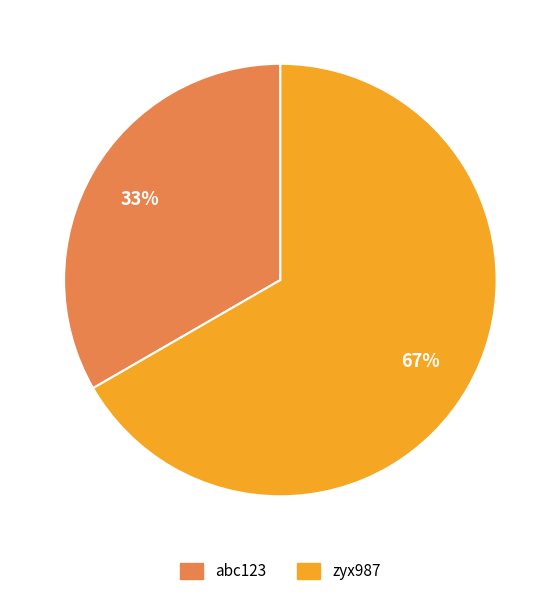

To the nearest percent, what is the average slice percentage?

50%